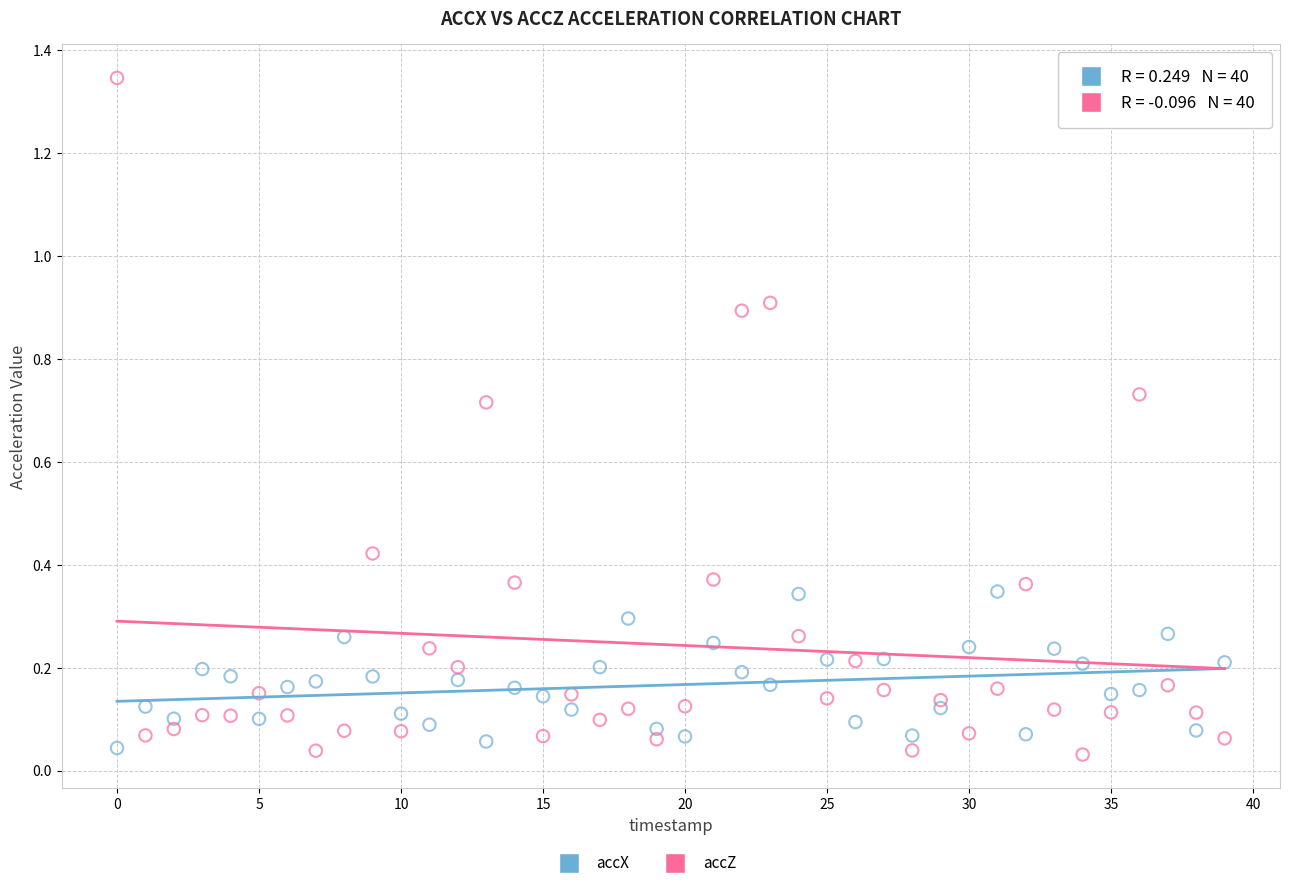

Which series has the widest spread of Y values?

accZ